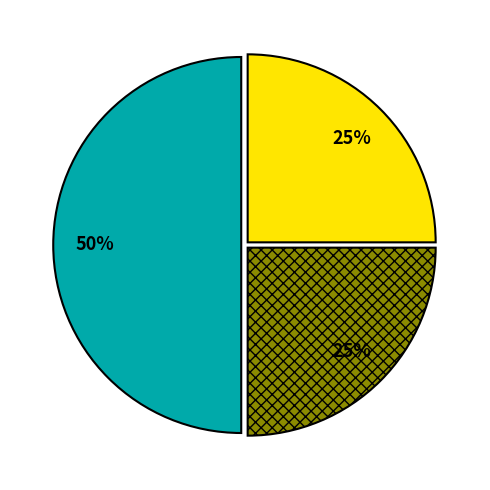

To the nearest percent, what is the average slice percentage?

33%